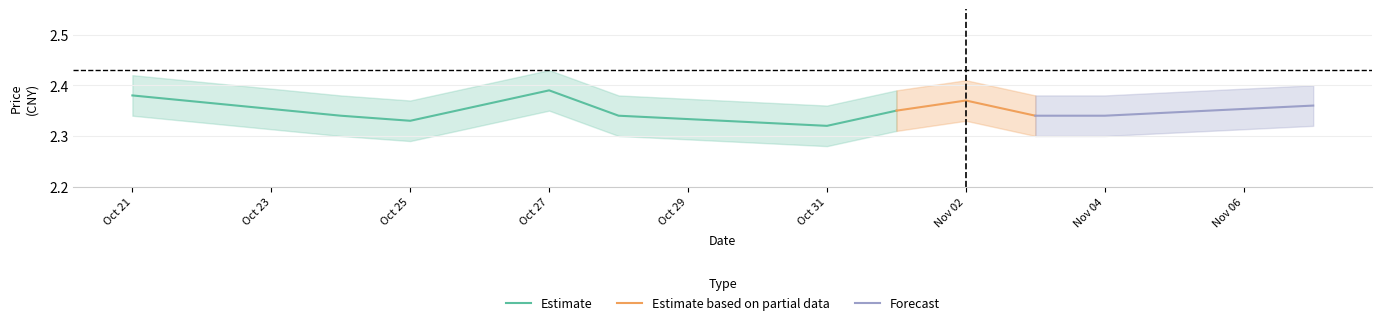

At which label is Estimate closest to 2?

Oct 31